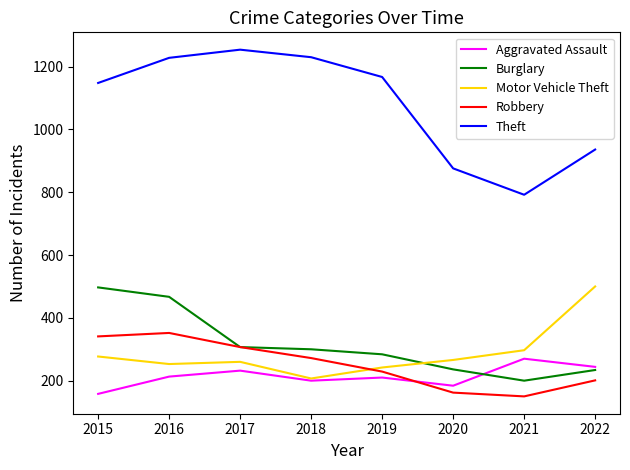

True or false: Theft and Robbery intersect in this chart.

False